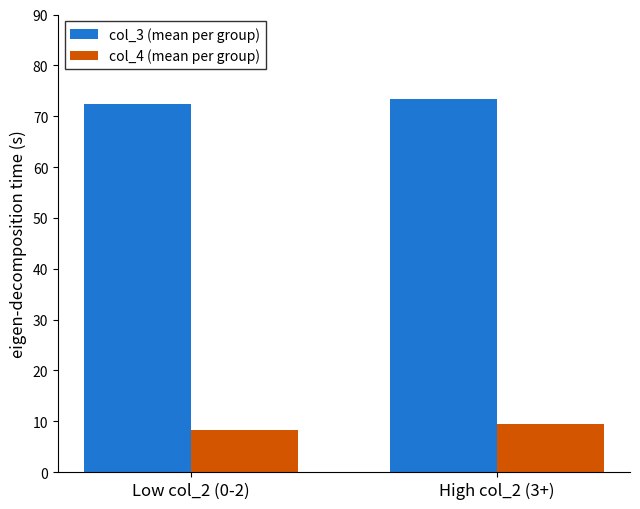

What is the total value across all series at Low col_2 (0-2)?

80.8